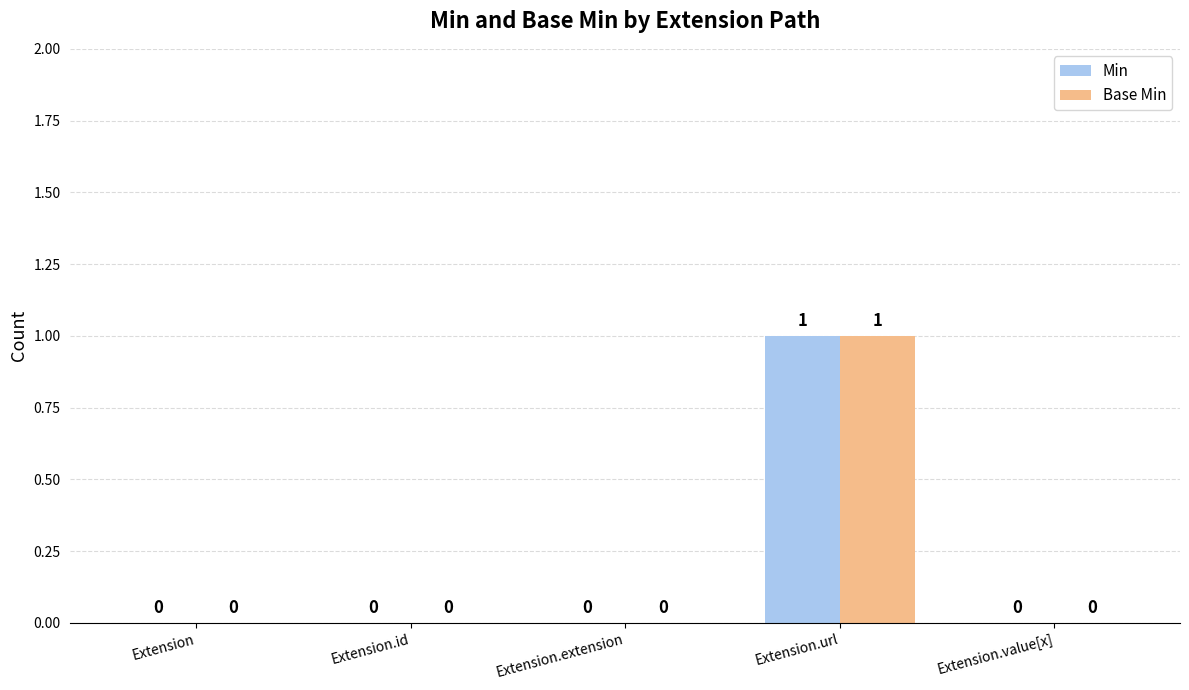

Reading left to right, what are all the values shown in this chart?

Min: Extension=0	Extension.id=0	Extension.extension=0	Extension.url=1	Extension.value[x]=0
Base Min: Extension=0	Extension.id=0	Extension.extension=0	Extension.url=1	Extension.value[x]=0